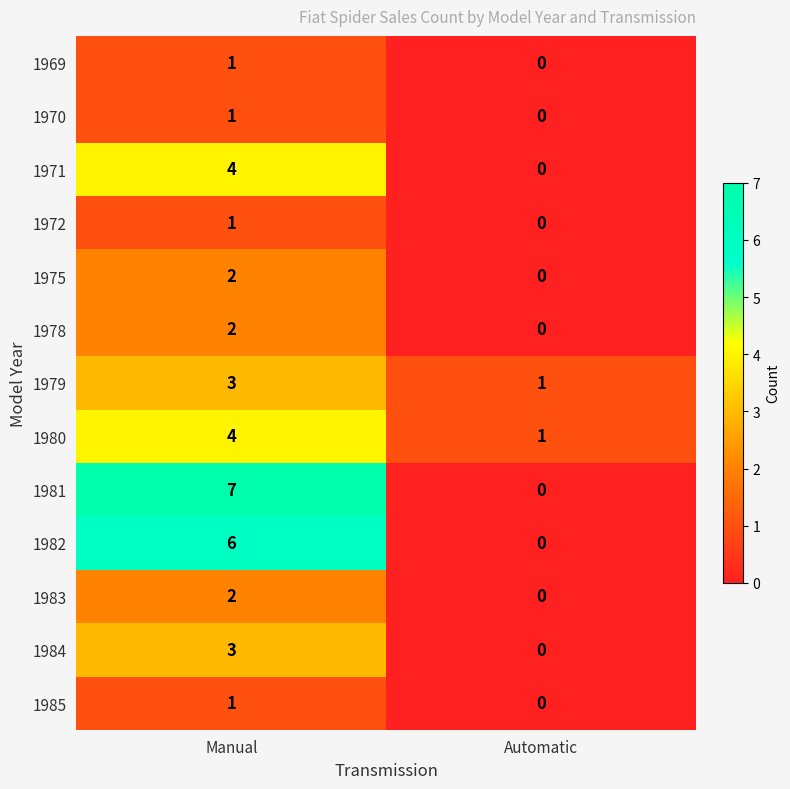

Which series has the largest total across all categories?

1981